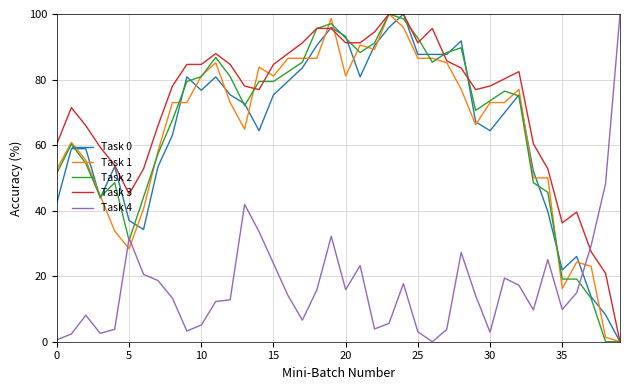

What is the maximum value shown in the chart?

100.0